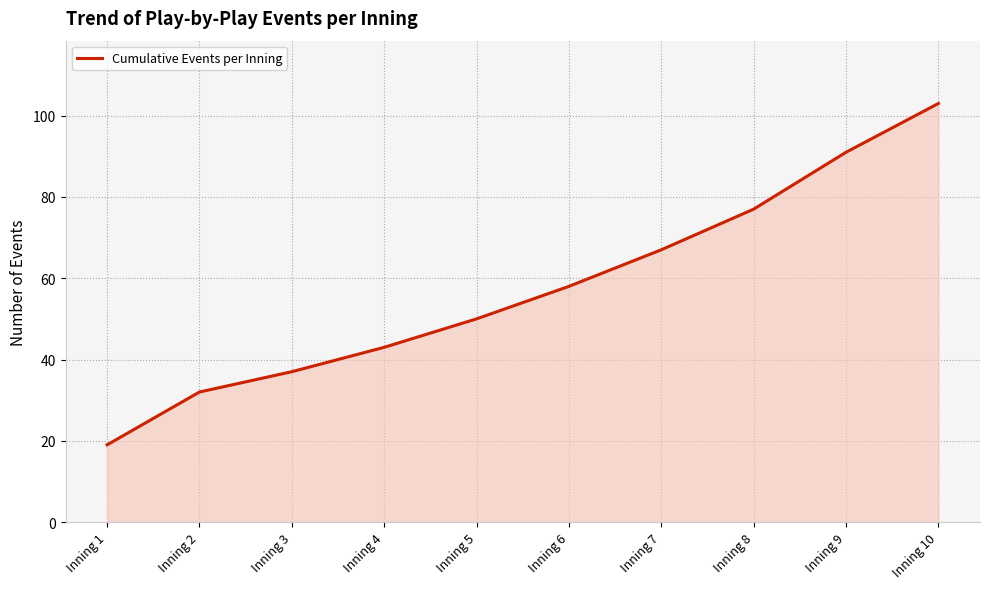

Rank the categories by value from highest to lowest.

Inning 10, Inning 9, Inning 8, Inning 7, Inning 6, Inning 5, Inning 4, Inning 3, Inning 2, Inning 1